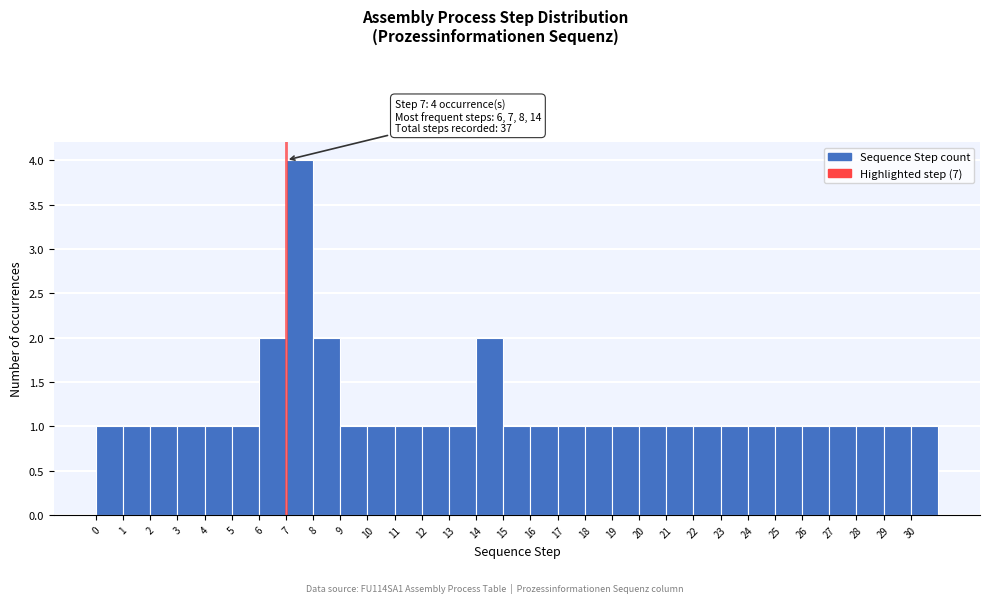

Which range on the x-axis has the tallest bar?

7 to 8